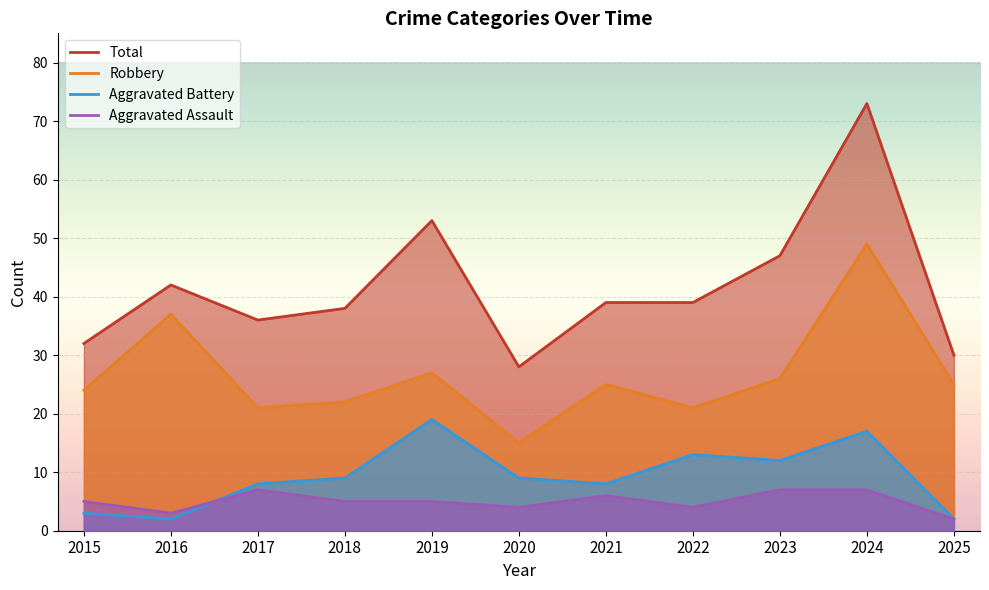

How many values in the Aggravated Battery series exceed 9?

4